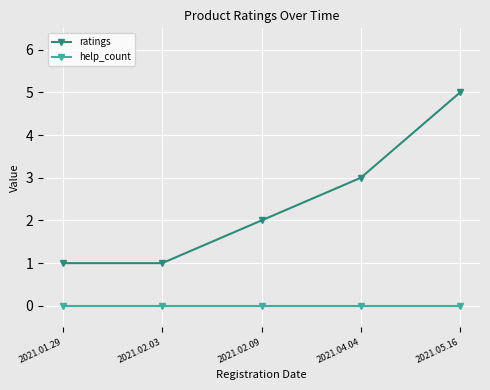

Rank the series by their average value, from highest to lowest.

ratings, help_count